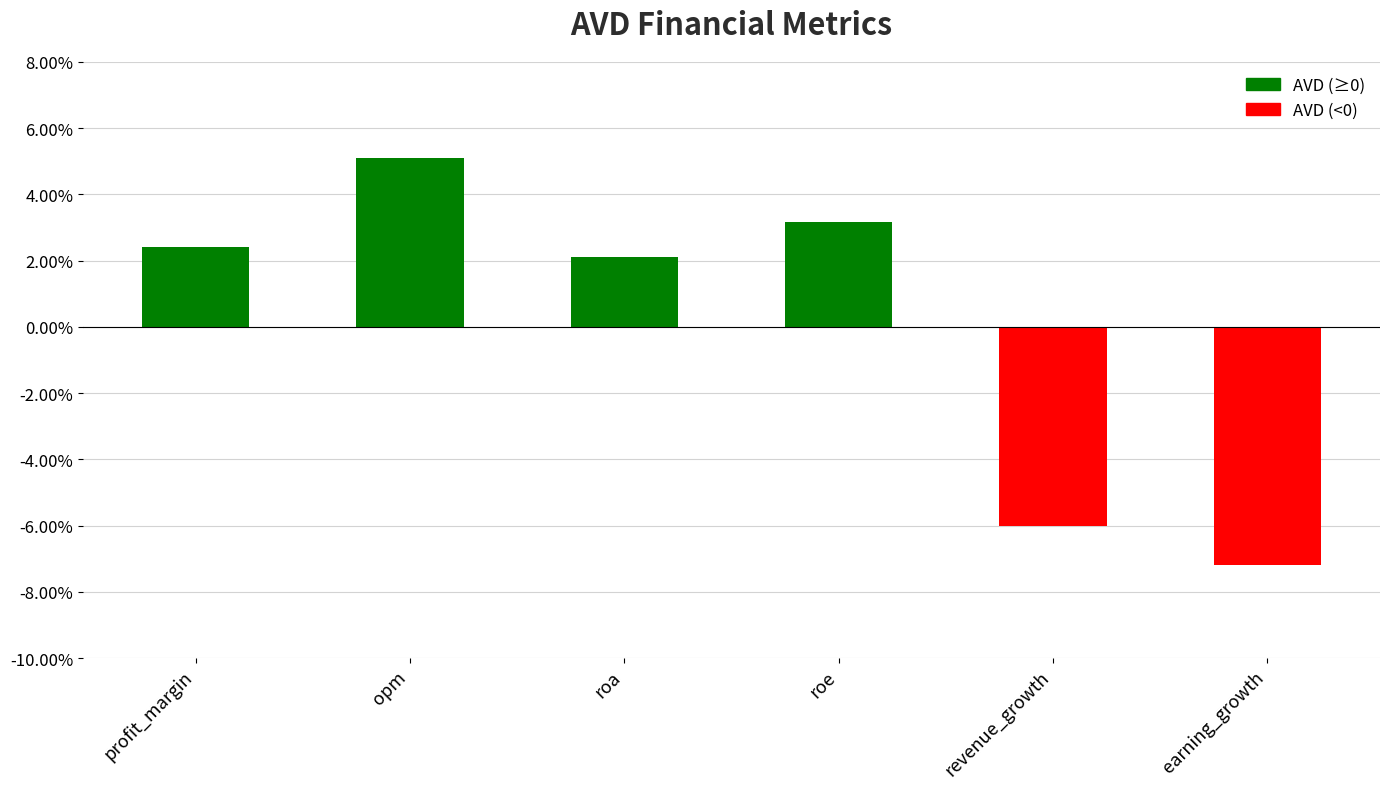

What is the value of the 2nd bar from the left?

5.1